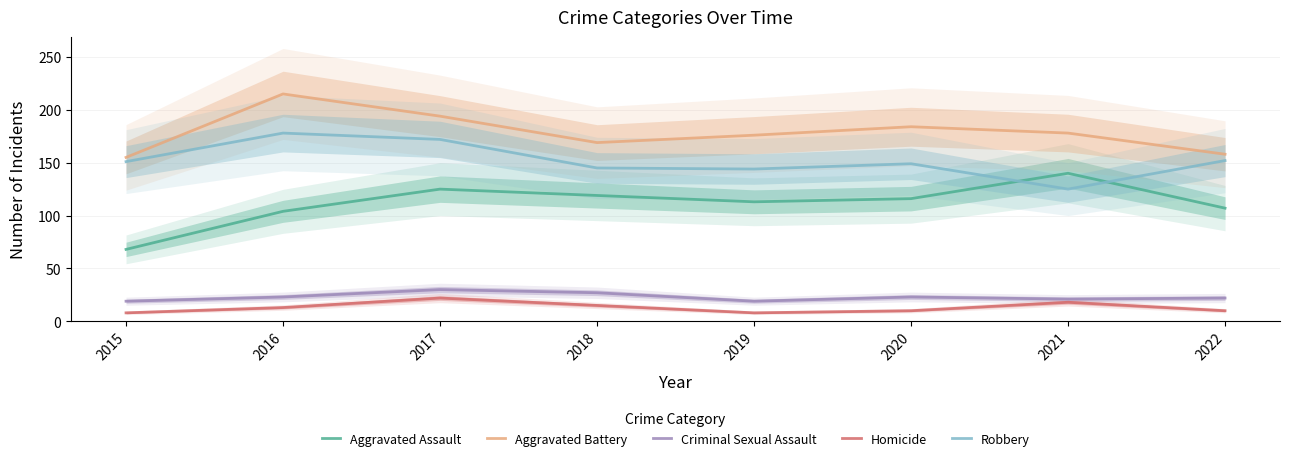

What is the difference between the second highest and minimum values in the Robbery series?

47